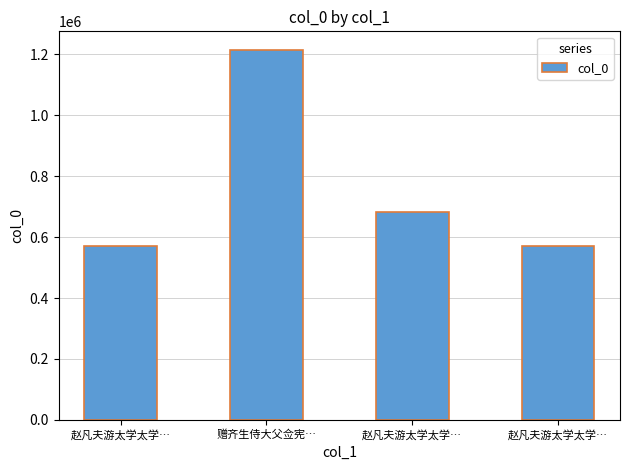

What is the minimum value shown in the chart?

570788